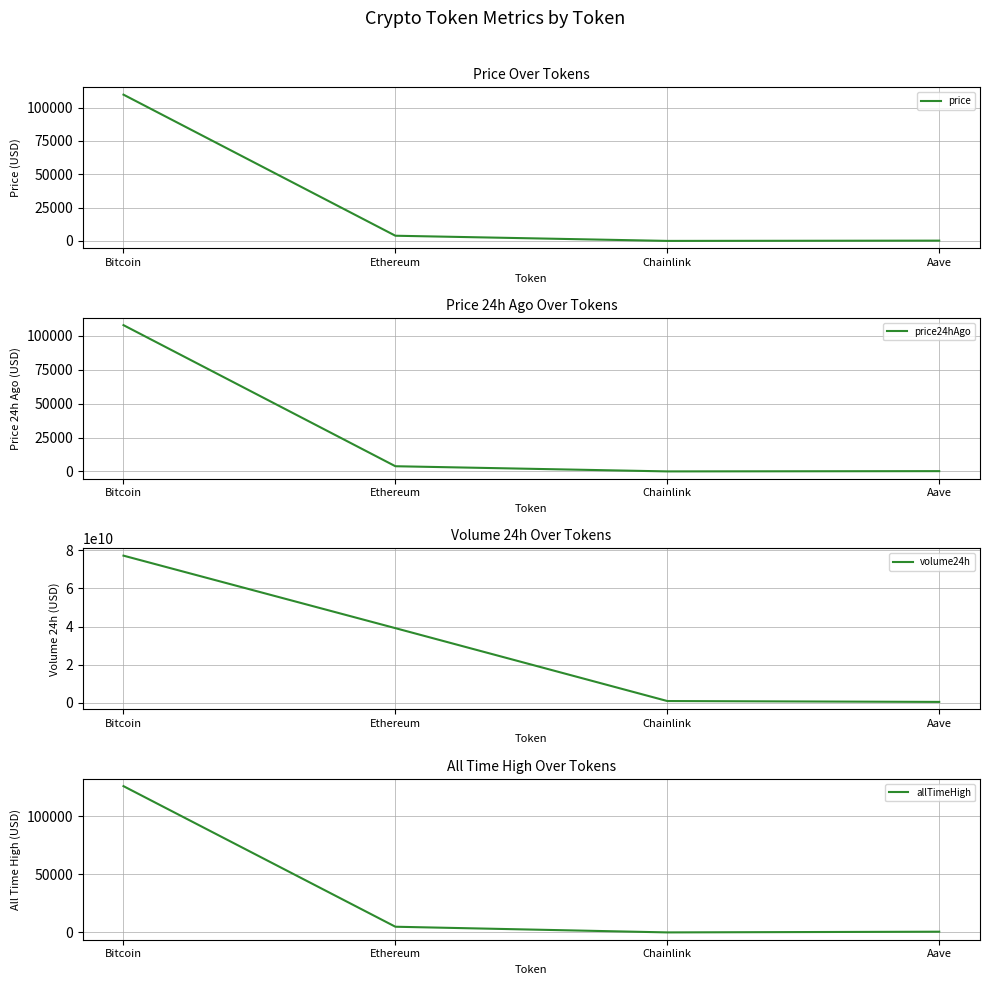

What is the label of the 3rd point from the right?

Ethereum